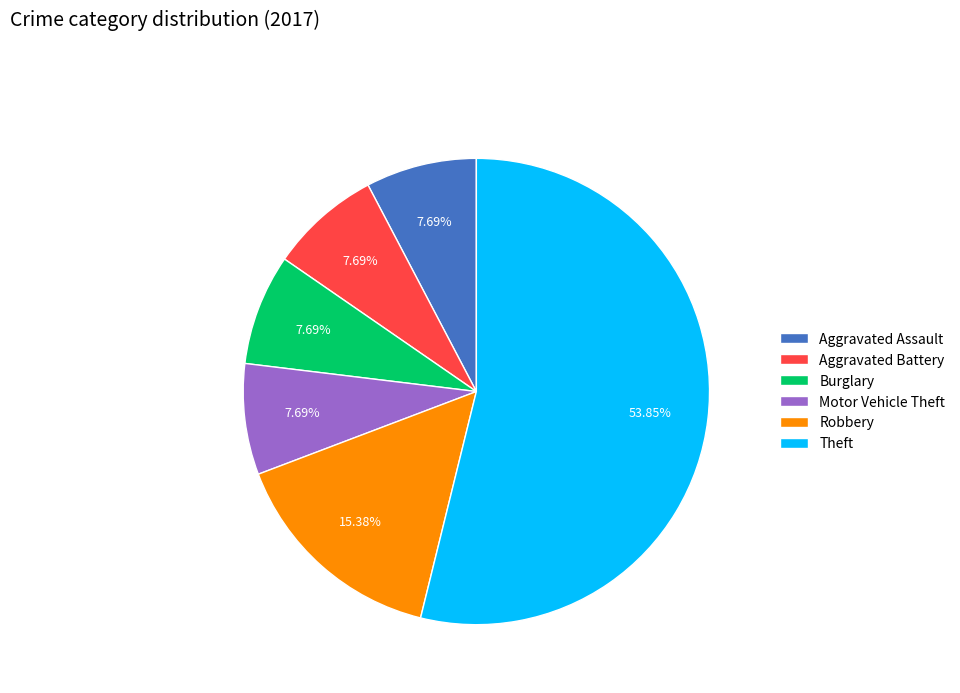

Which has a higher value, Motor Vehicle Theft or Robbery?

Robbery